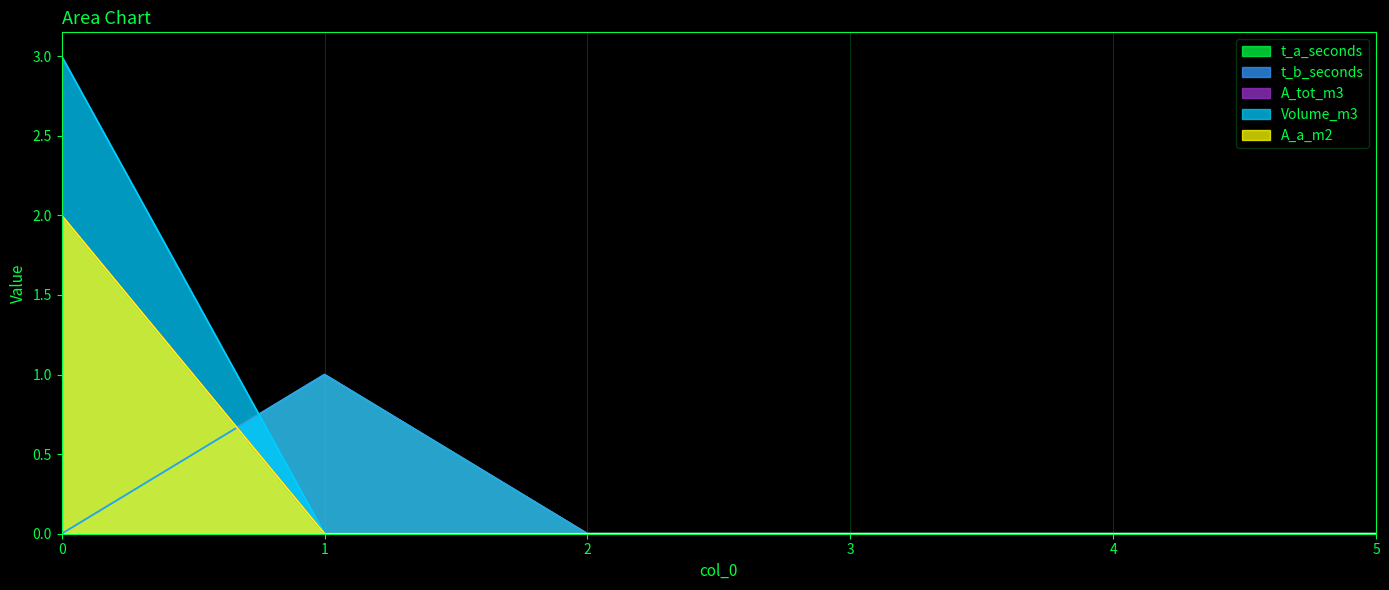

True or false: Volume_m3 has a value of -2 at 5.

False